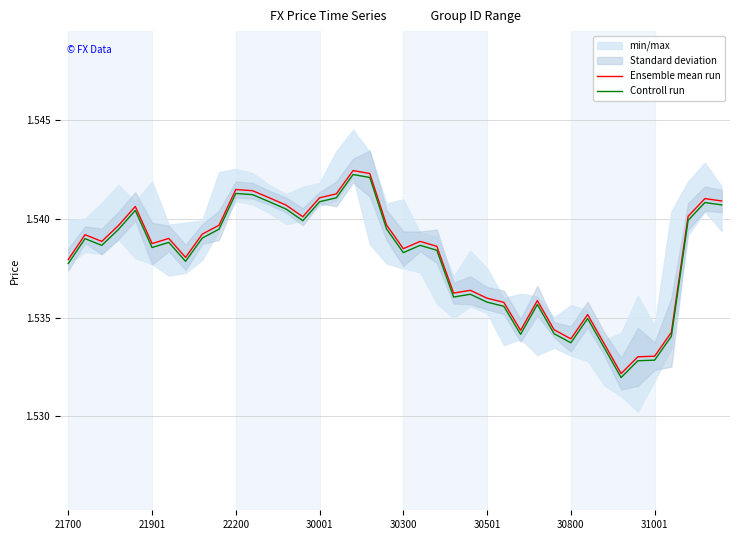

True or false: Controll run and Ensemble mean run cross at least once.

False